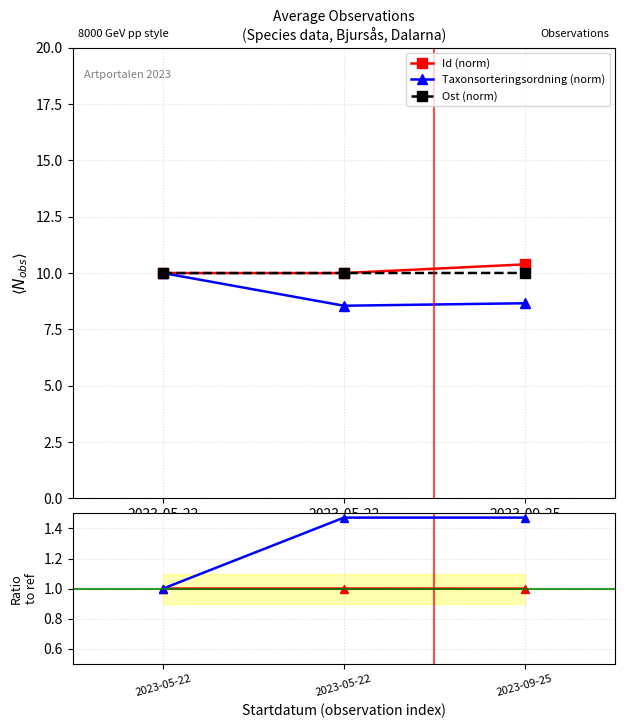

Reading left to right, transcribe all the data shown in this chart.

Id (norm): 2023-05-22=10.0	2023-05-22=10.0	2023-09-25=10.4
Taxonsorteringsordning (norm): 2023-05-22=10.0	2023-05-22=8.5	2023-09-25=8.7
Ost (norm): 2023-05-22=10.0	2023-05-22=10.0	2023-09-25=10.0
Nord/Ost ratio: 2023-05-22=1.0	2023-05-22=1.0	2023-09-25=1.0
TaxonId ratio: 2023-05-22=1.0	2023-05-22=1.5	2023-09-25=1.5